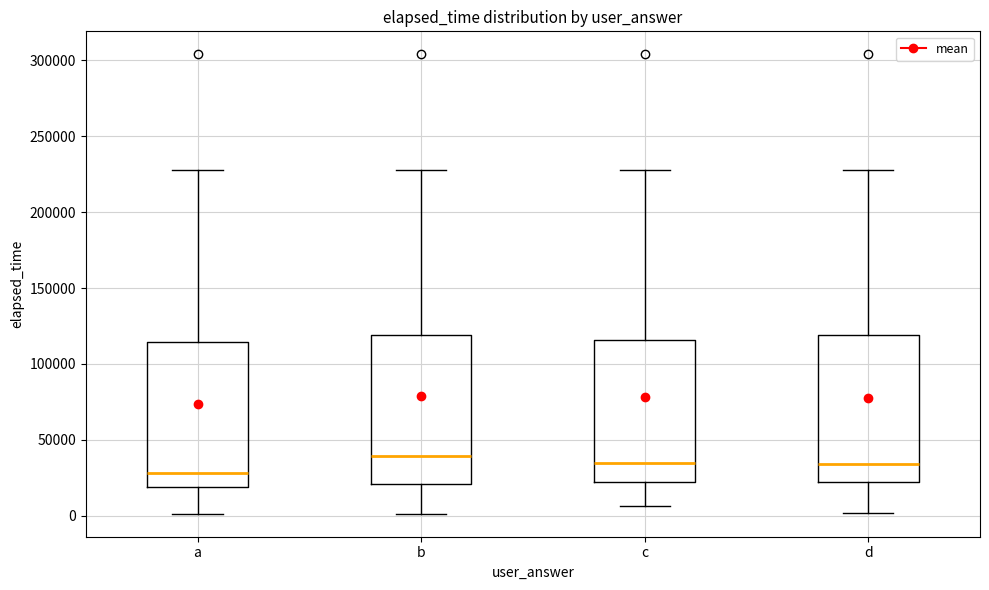

Which box's median line is the lowest?

a